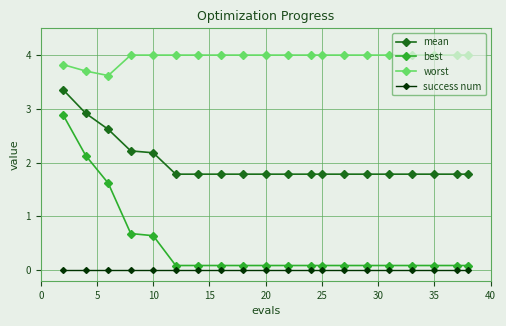

Which series has the largest range (max minus min)?

best